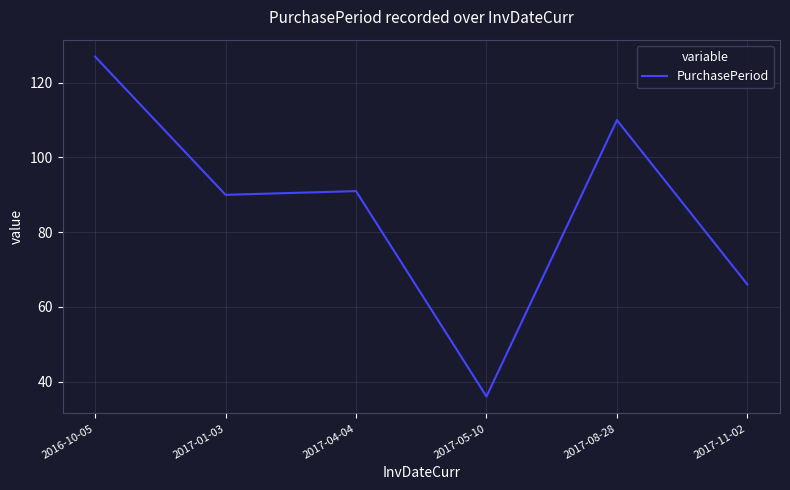

Rank the categories by value from highest to lowest.

2016-10-05, 2017-08-28, 2017-04-04, 2017-01-03, 2017-11-02, 2017-05-10